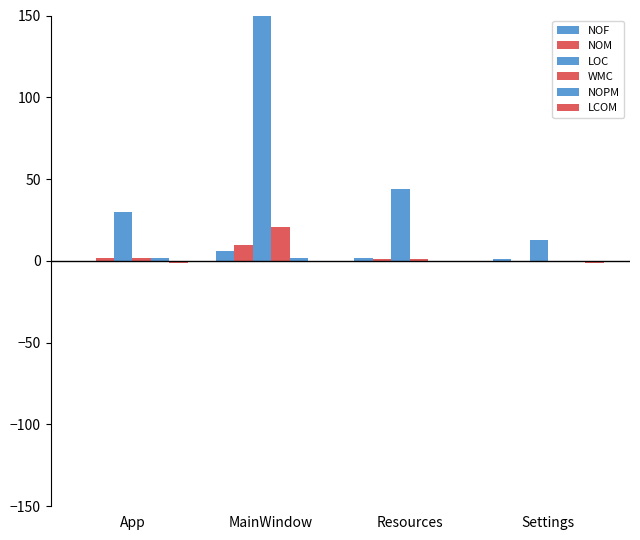

What is the sum of the LOC values at Resources and Settings?

57